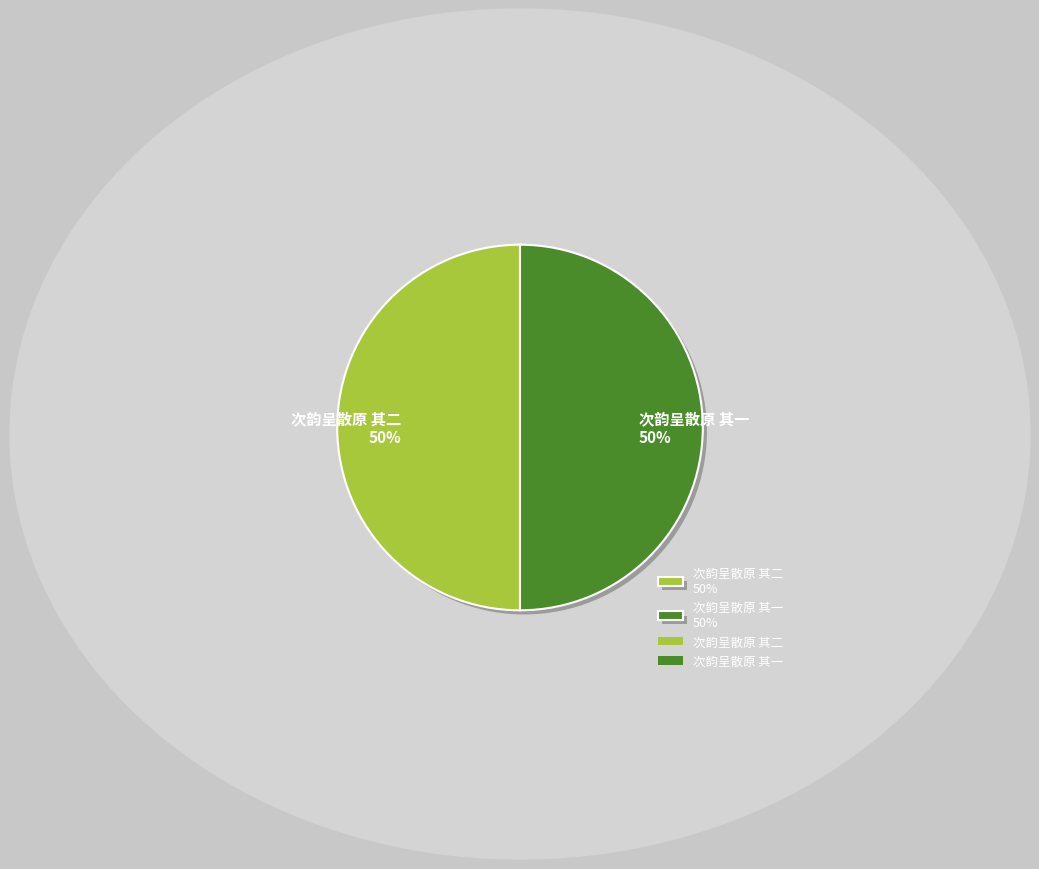

To the nearest percent, what portion does 次韵呈散原 其二 50% represent?

50%